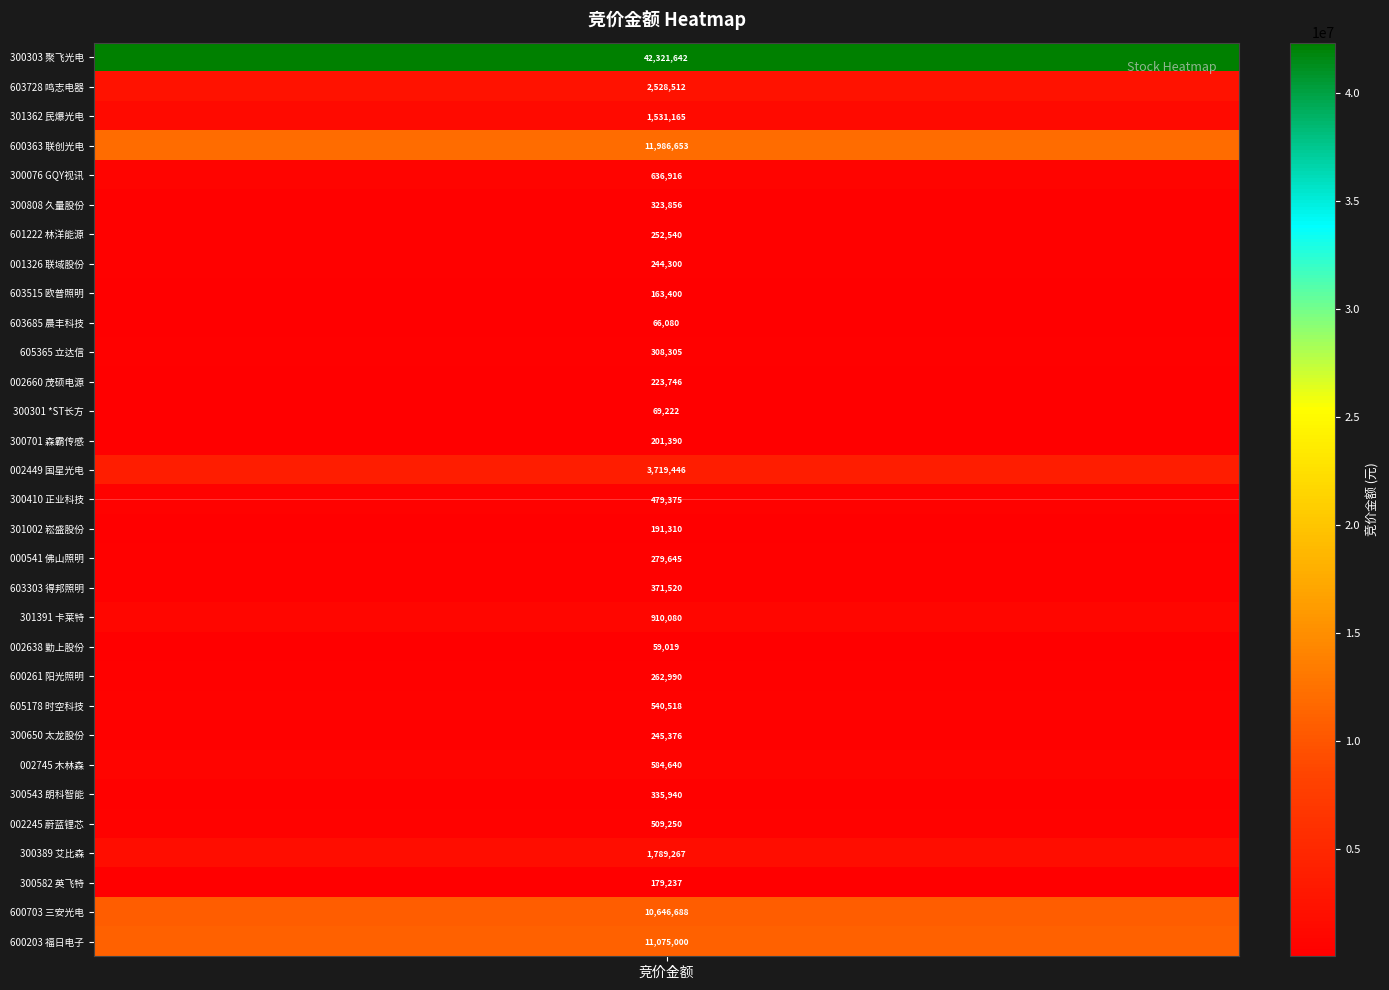

Read the value at 国星光电.

3719446